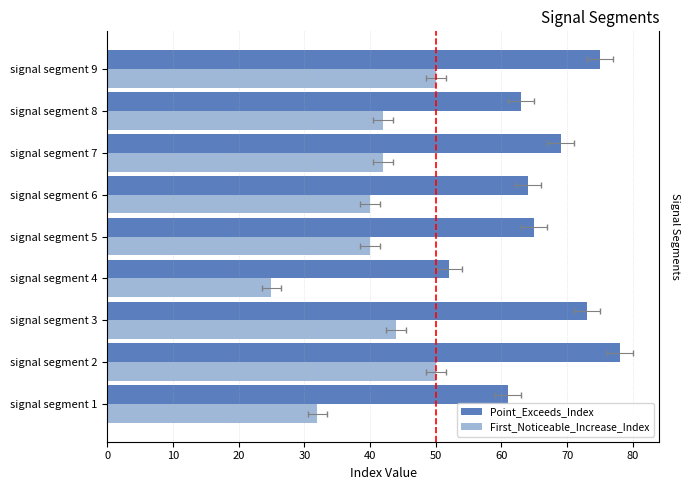

At how many categories does at least one series exceed 72?

3